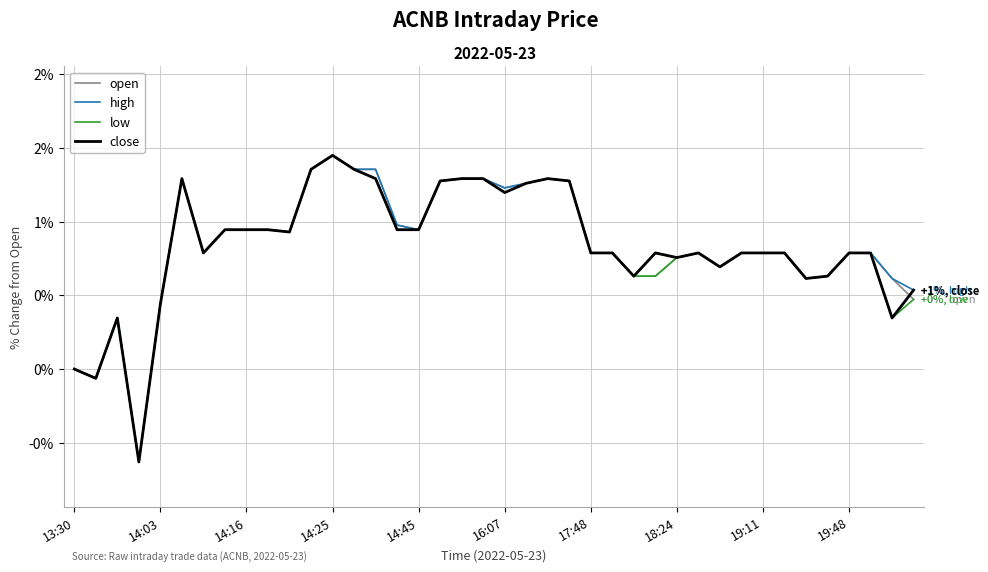

What is the difference between the maximum and minimum values in the close series?

2.1